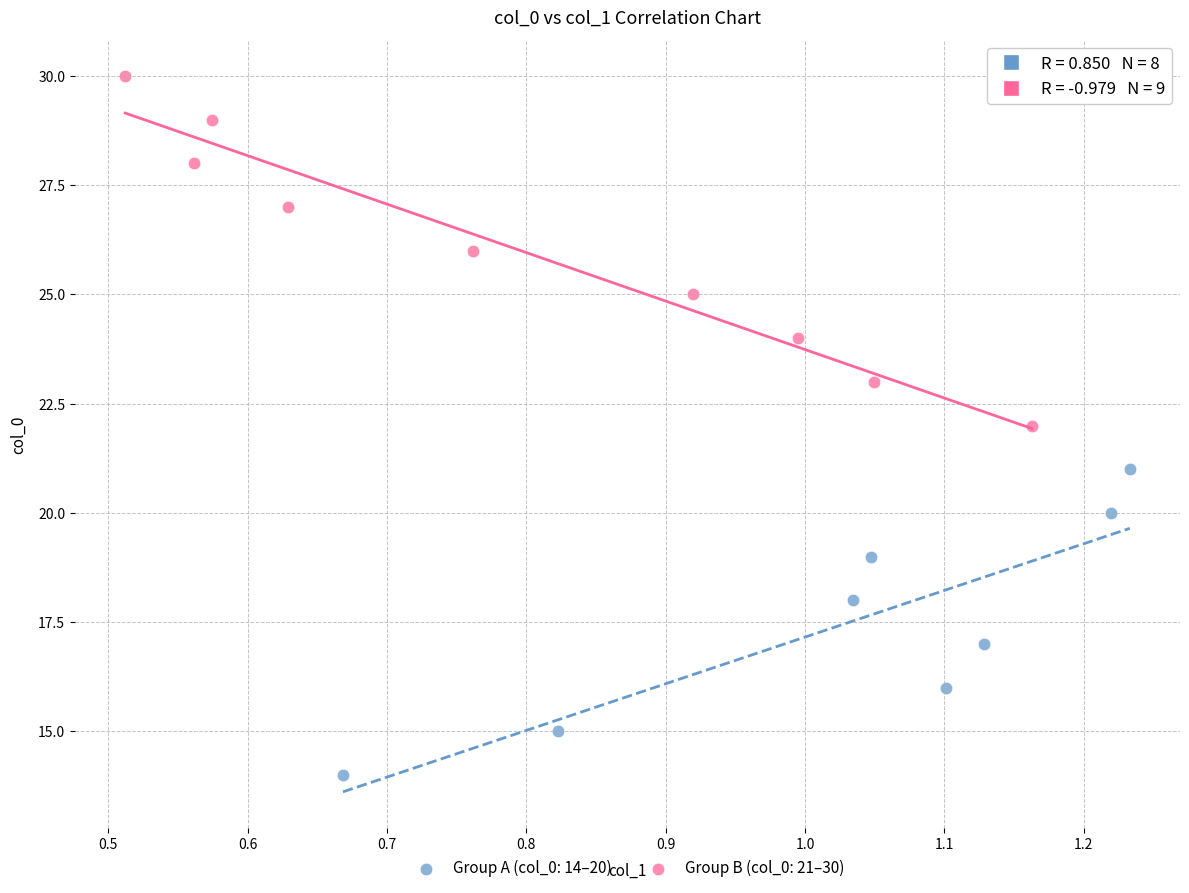

Which series contains the lowest Y value?

Group A (col_0: 14–20)